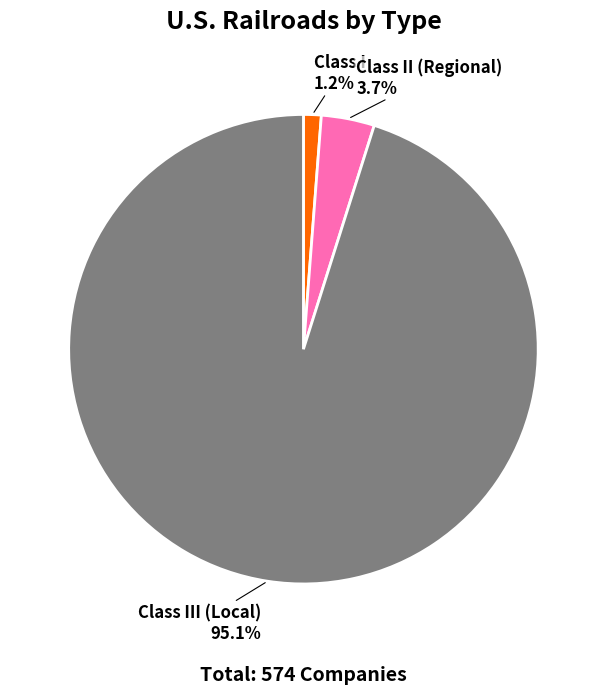

Which category accounts for the majority?

Class III (Local)